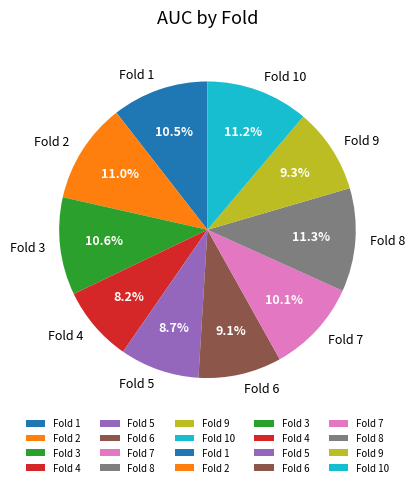

Count the number of slices in the pie.

10